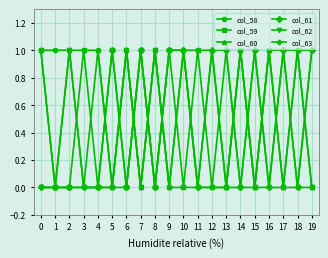

Is it true that col_61 equals 1 at 18?

False